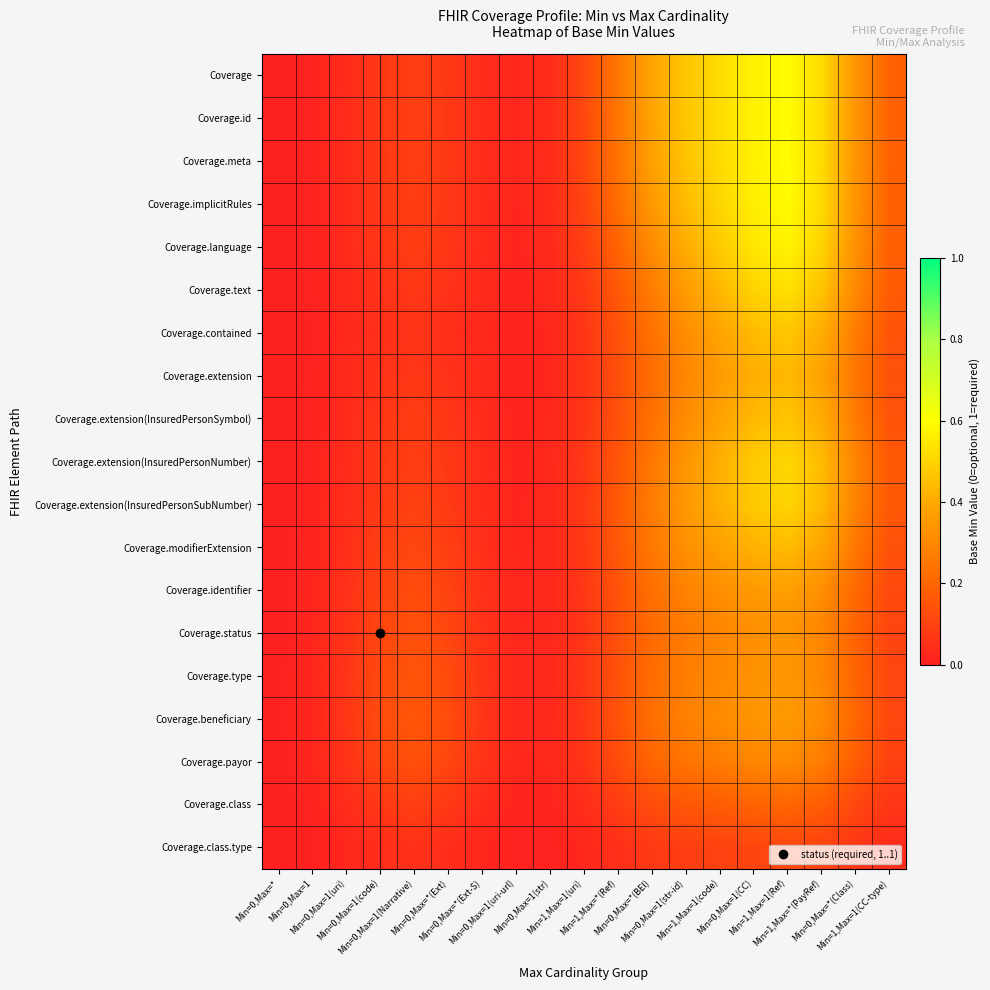

Which has a higher value, Min=1,Max=*(PayRef) or Min=0,Max=*(Ext)?

Min=1,Max=*(PayRef)